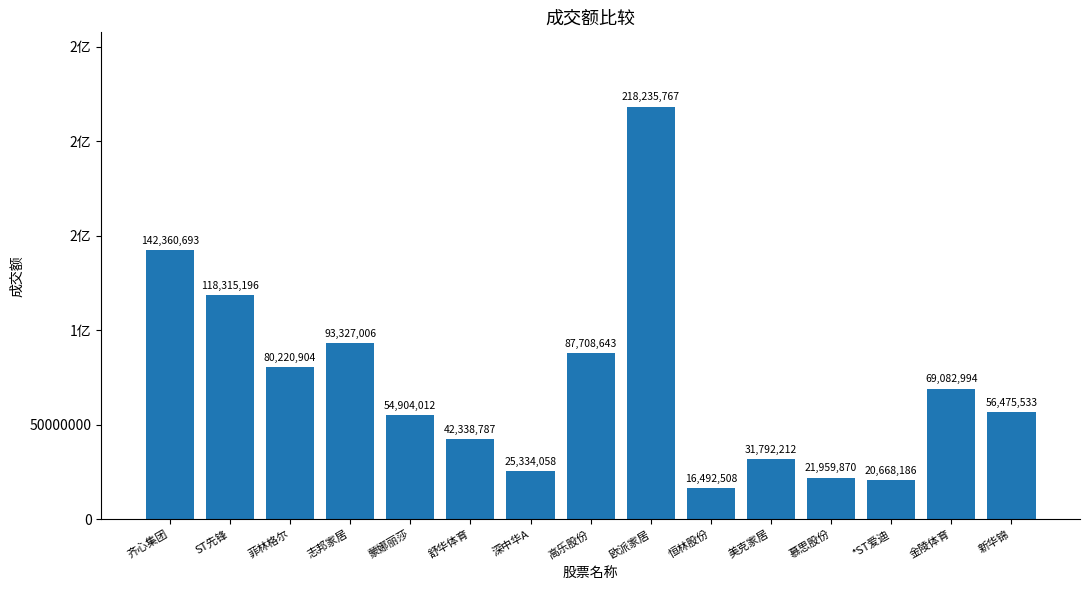

How many values are below 56475533?

7